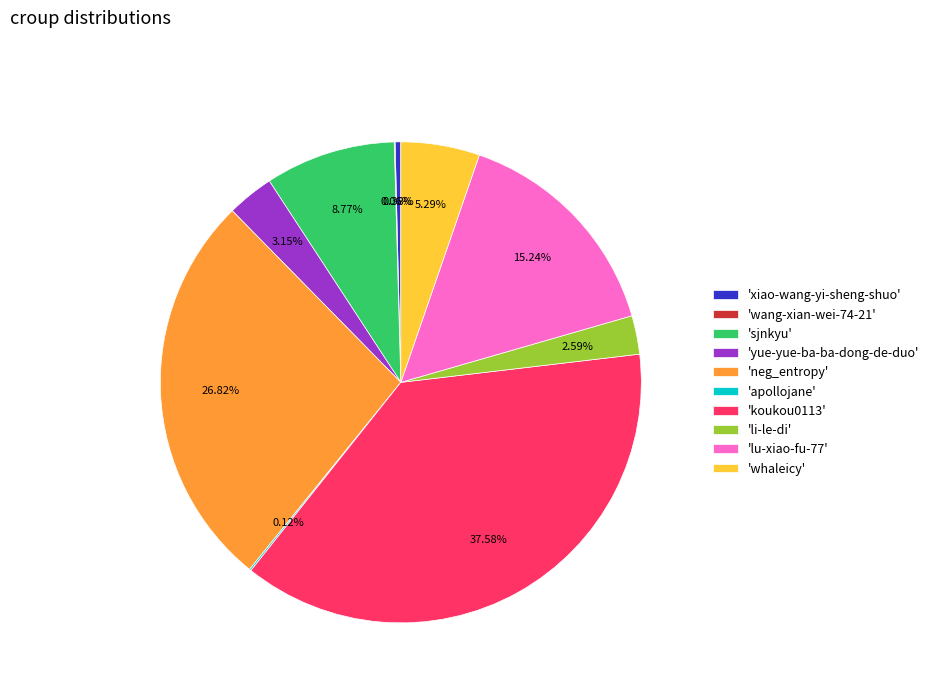

Do 'neg_entropy' and 'li-le-di' together represent more than half of the pie?

No